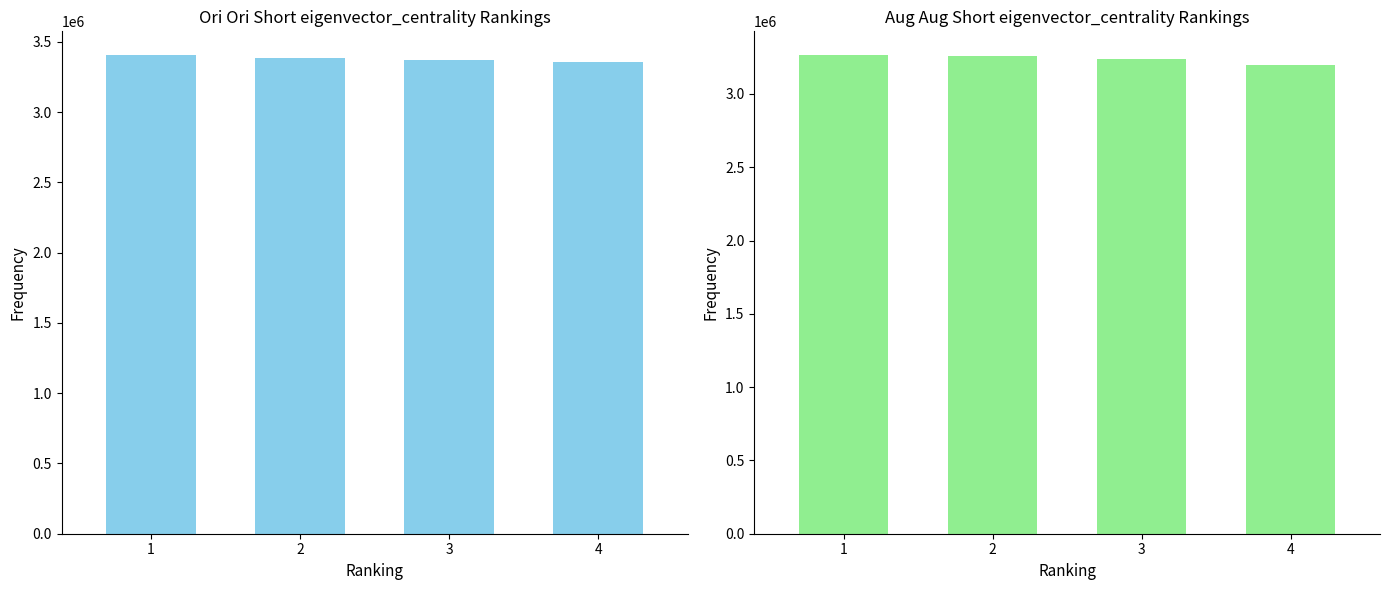

At which category does the chart reach its minimum across all series?

4